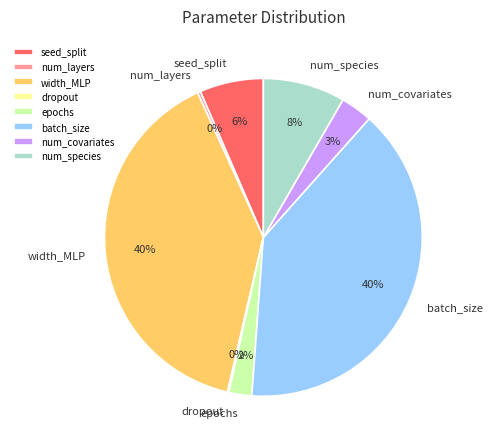

True or false: batch_size accounts for 34% of the total.

False